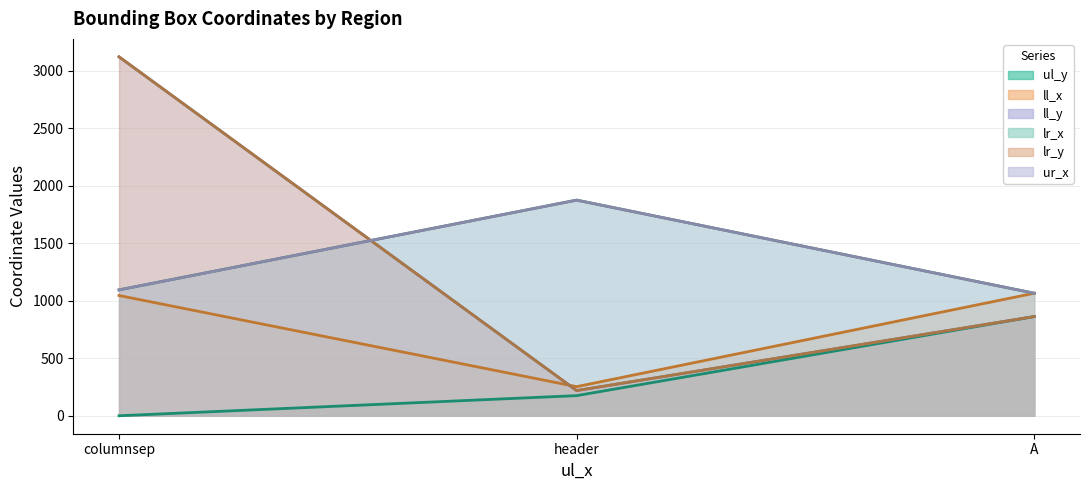

How many lines are shown in the chart?

6